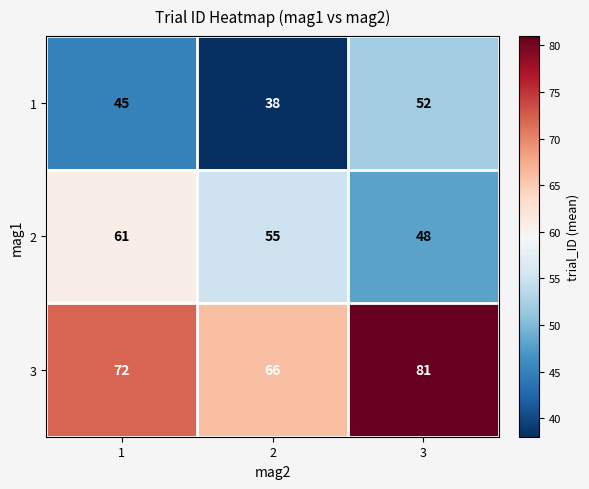

Which series has the largest range (max minus min)?

3